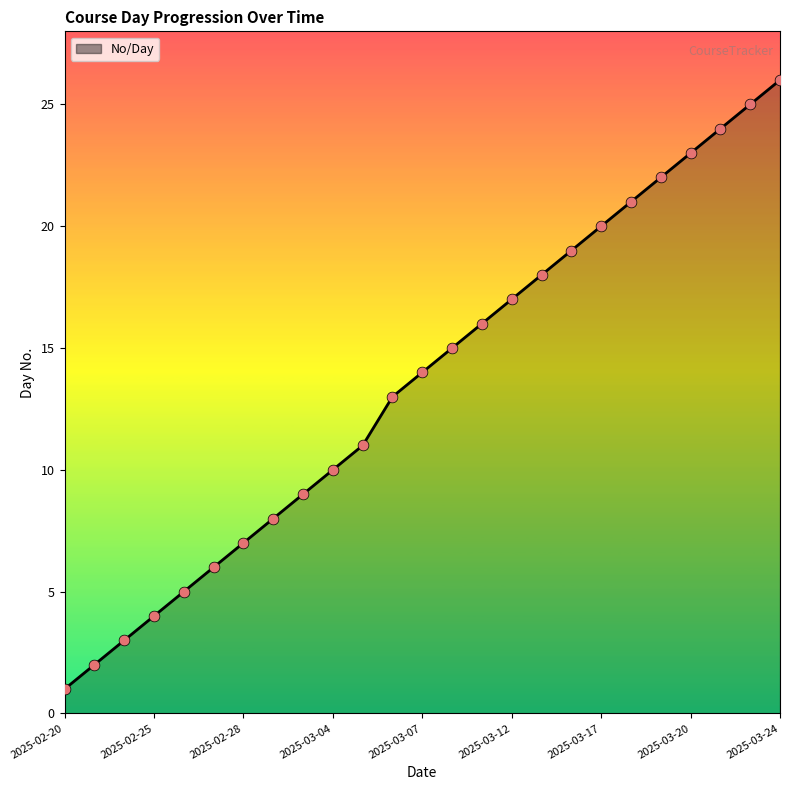

What is the greatest value displayed?

26